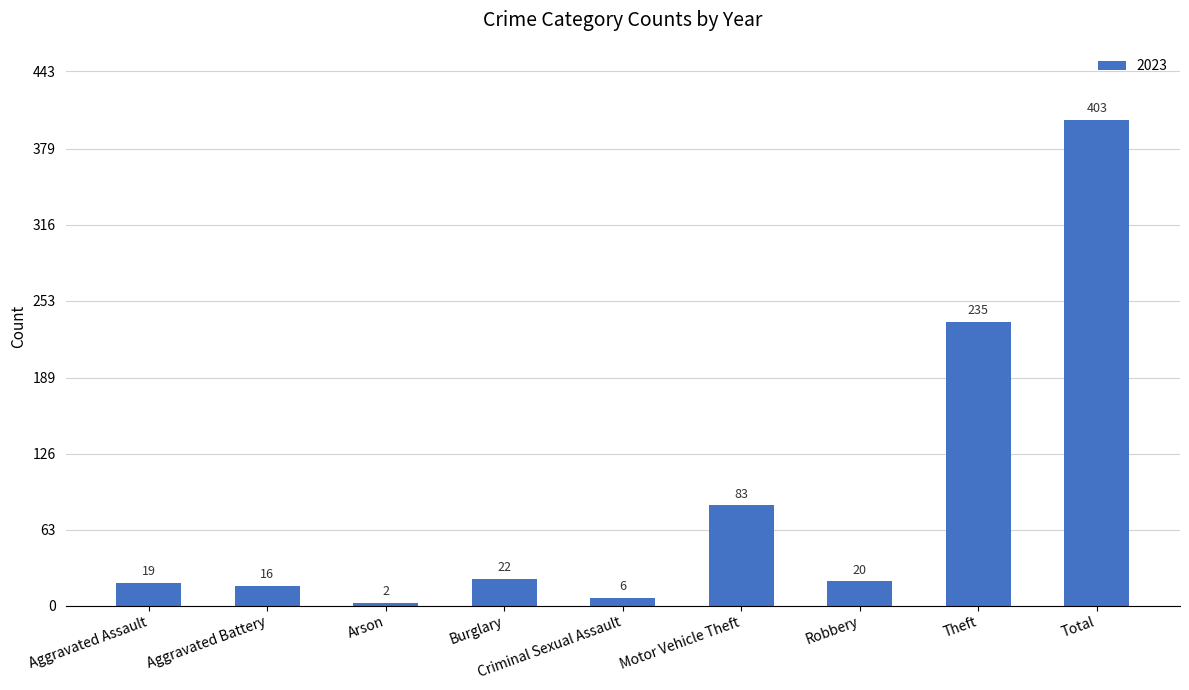

Rank the categories by value from lowest to highest.

Arson, Criminal Sexual Assault, Aggravated Battery, Aggravated Assault, Robbery, Burglary, Motor Vehicle Theft, Theft, Total